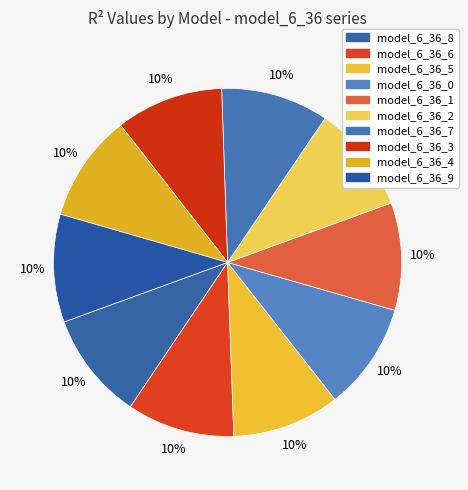

Count the number of slices in the pie.

10